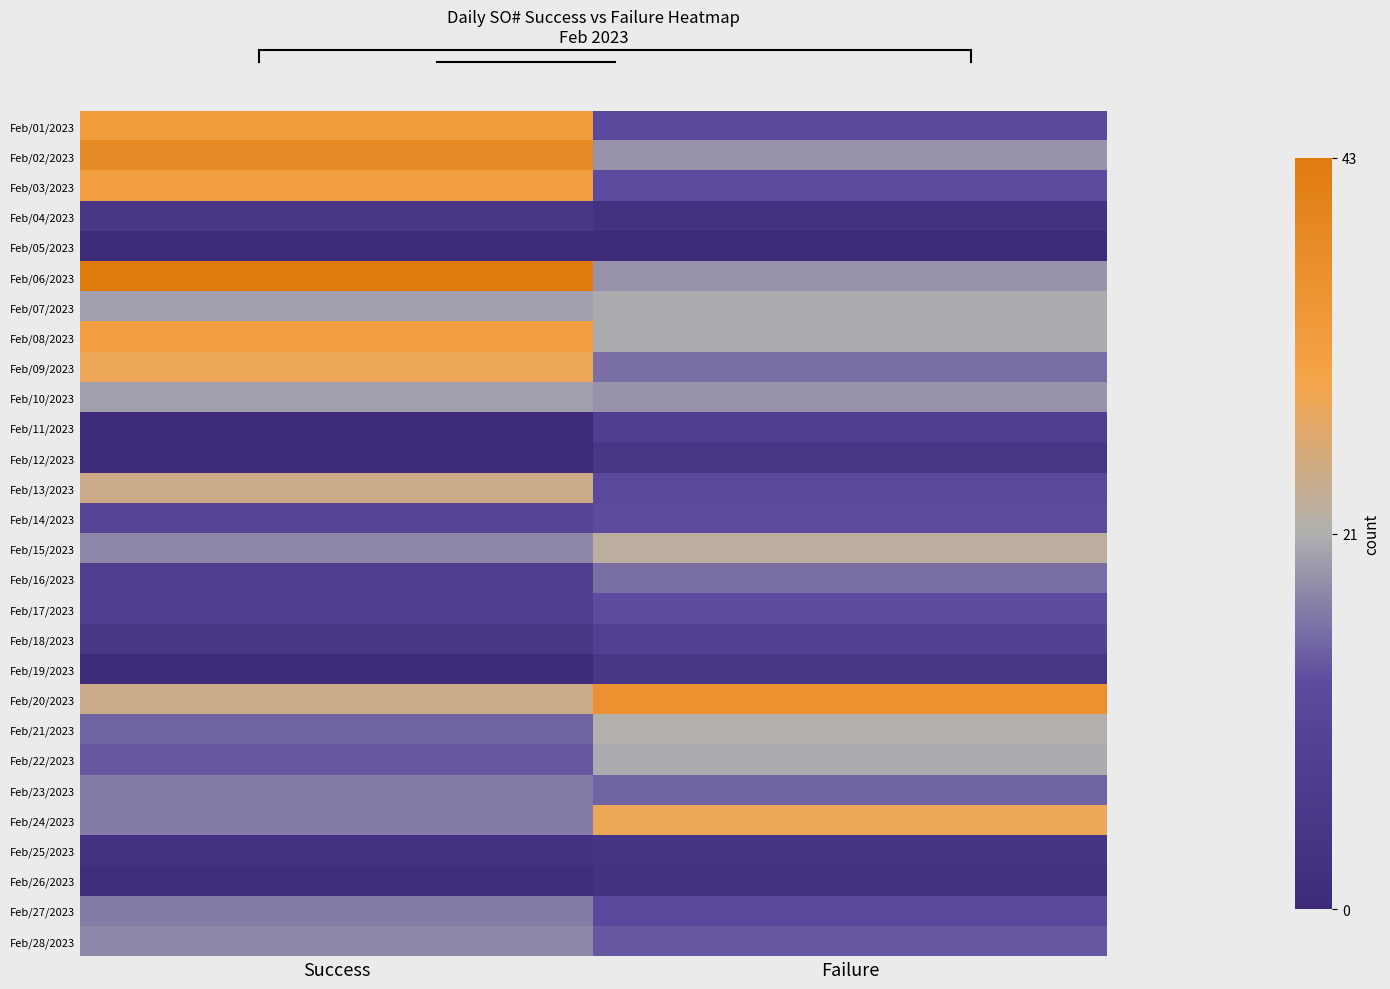

What is the difference between the highest and lowest values at Success?

43